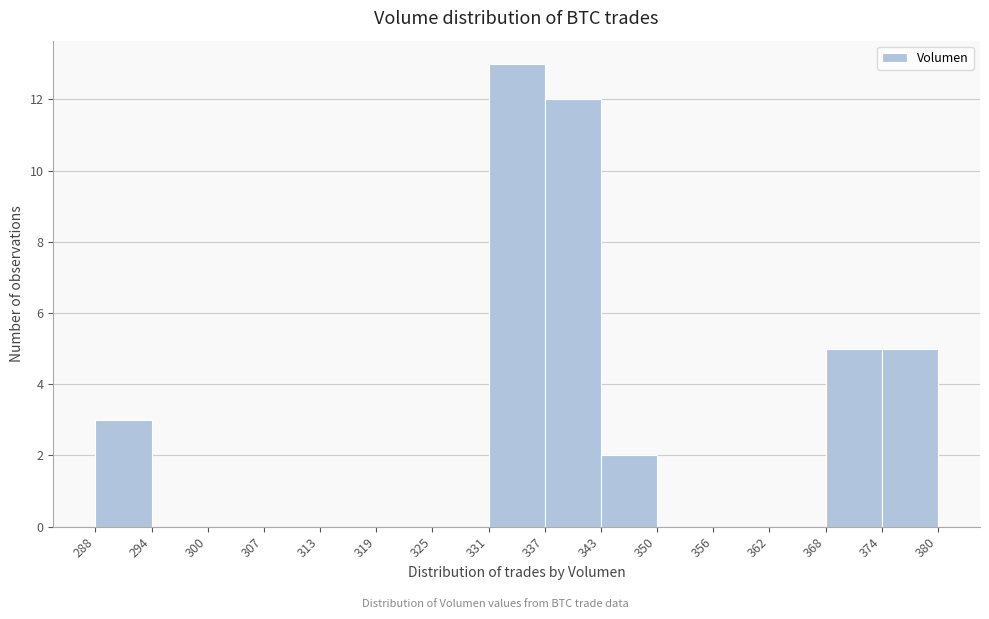

Reading left to right, list every bar in this chart as the range it spans on the x-axis followed by its height. The values are not printed on the chart, so give them approximately, as read against the axis.

288 to 294: 3
294 to 300: 0
300 to 307: 0
307 to 313: 0
313 to 319: 0
319 to 325: 0
325 to 331: 0
331 to 337: 13
337 to 343: 12
343 to 350: 2
350 to 356: 0
356 to 362: 0
362 to 368: 0
368 to 374: 5
374 to 380: 5